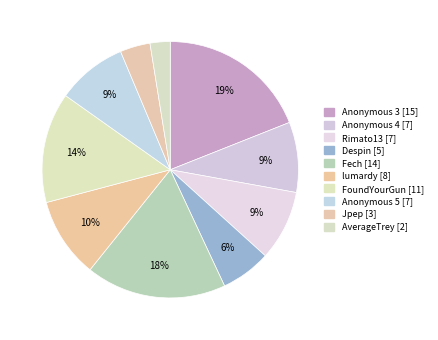

How many segments does this pie chart have?

10